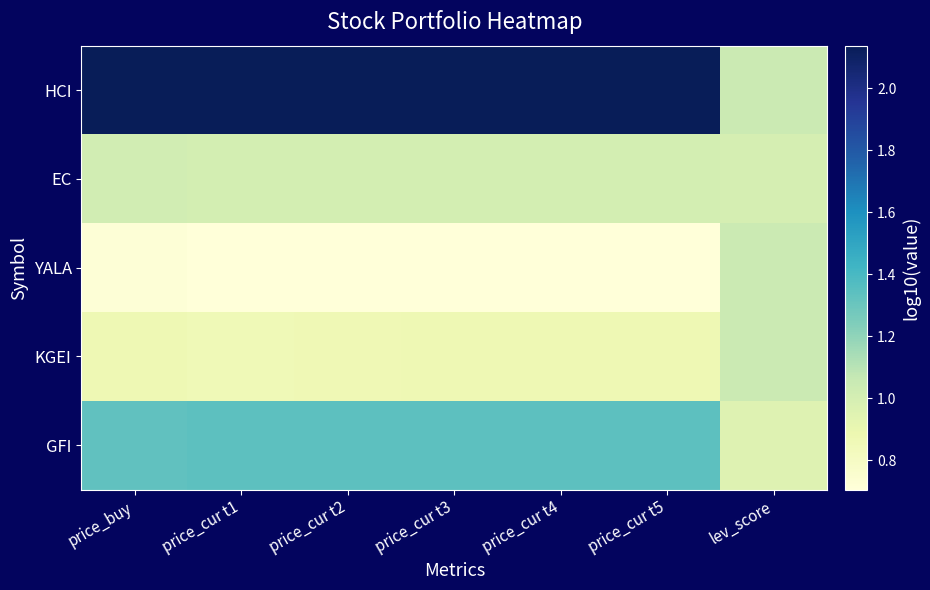

What is the total value across all series at price_cur t3?

6.1